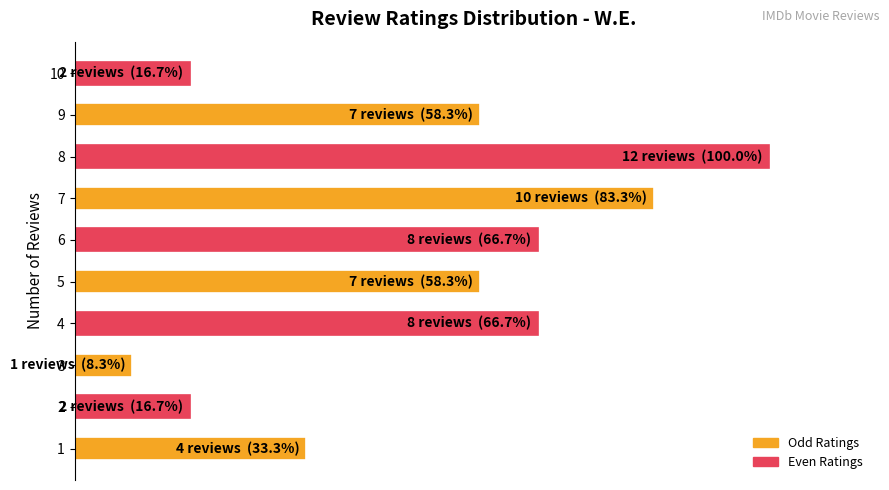

Does the chart contain any negative values?

No